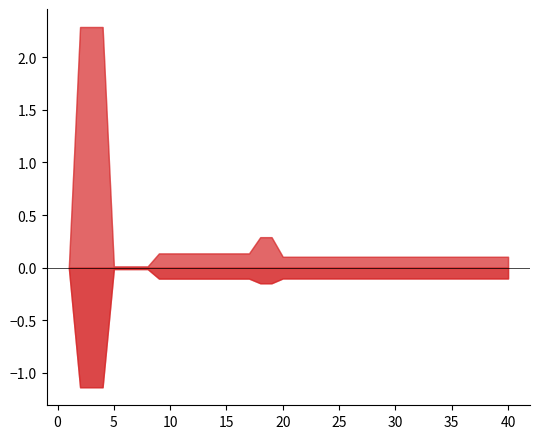

What is the difference between the maximum and second lowest values in the best series?

4.0